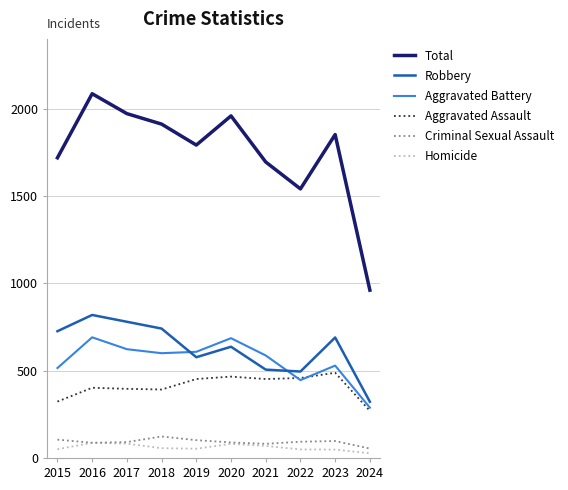

What is the spread (max minus min) of values at 2017?

1890